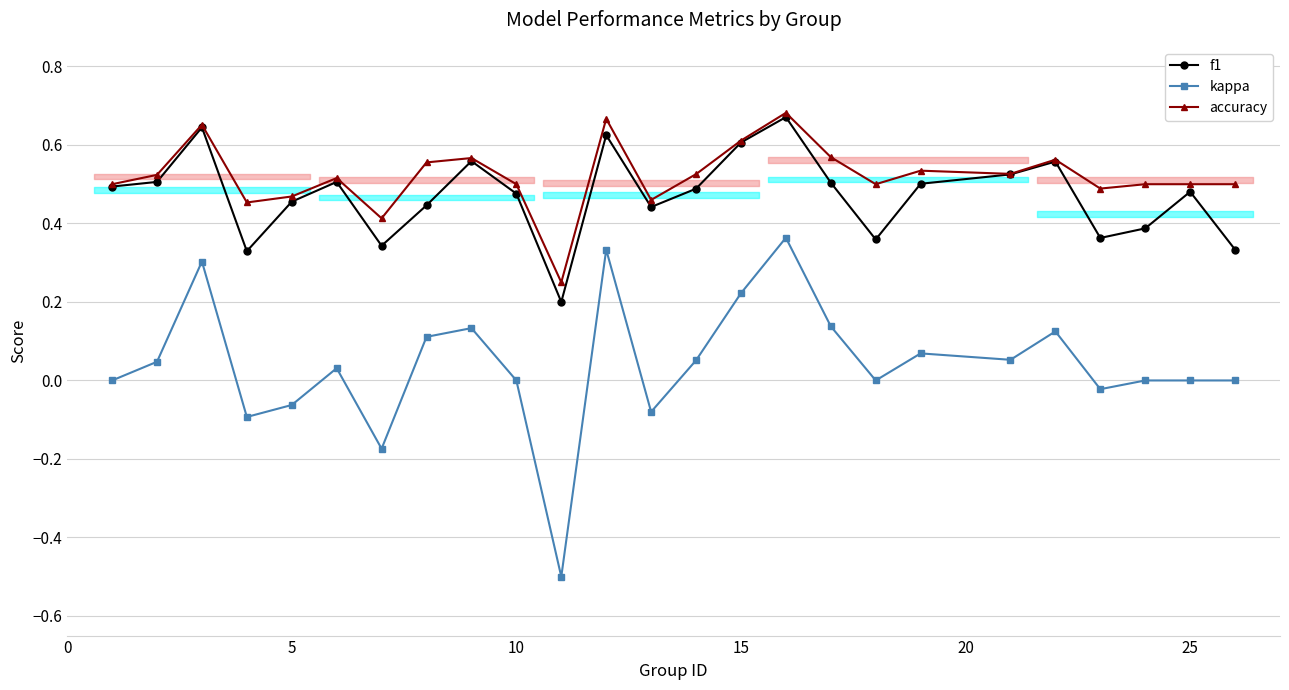

Count the accuracy values in the range 0 to 1.

25